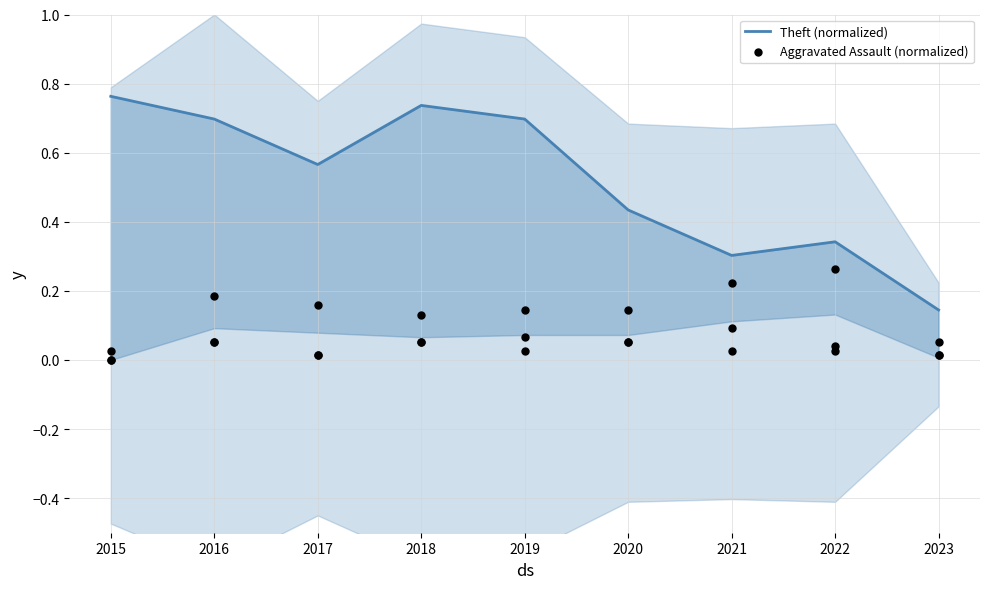

What are all the series names shown in the legend?

Theft (normalized), Aggravated Assault (normalized)